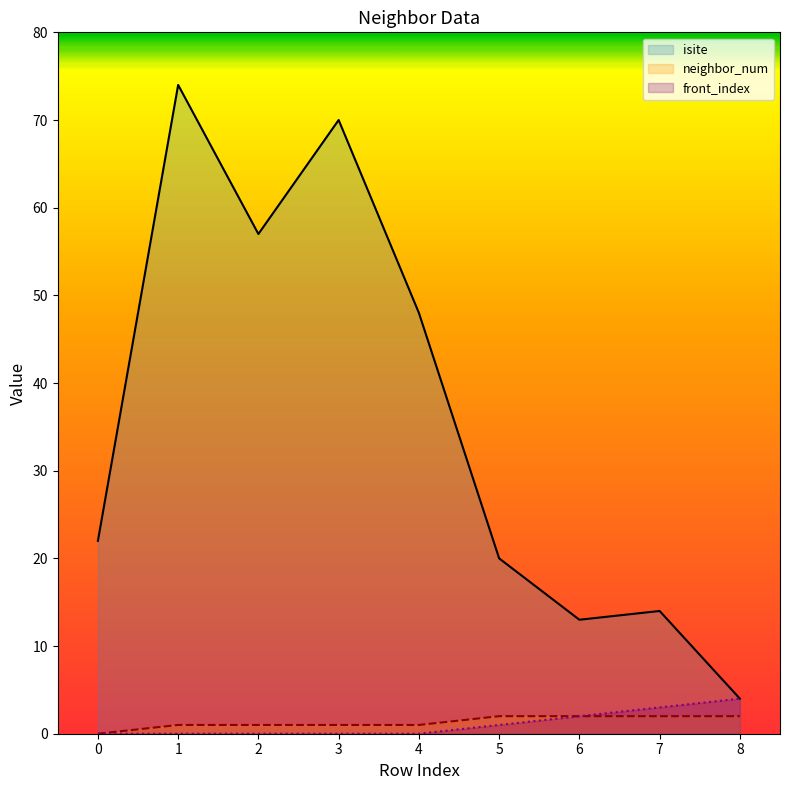

Does the chart display data point markers on the line(s)?

No